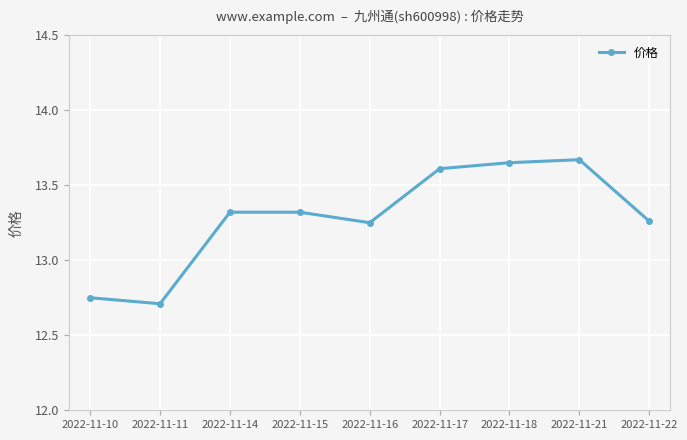

What is the smallest value displayed?

12.7